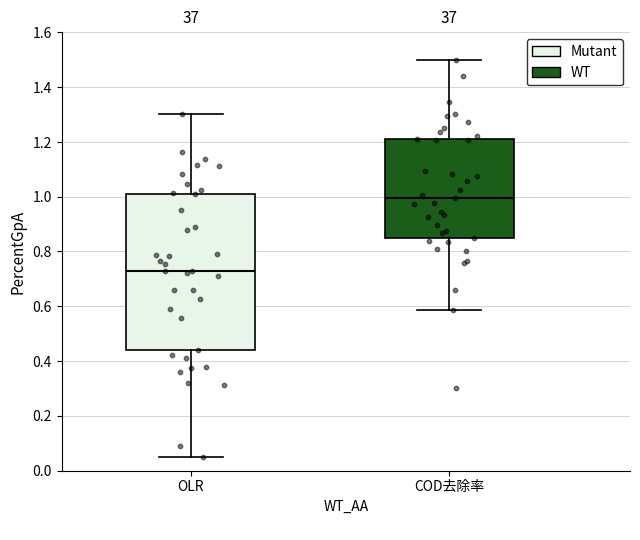

Which box is the tallest, from its lower edge to its upper edge?

OLR